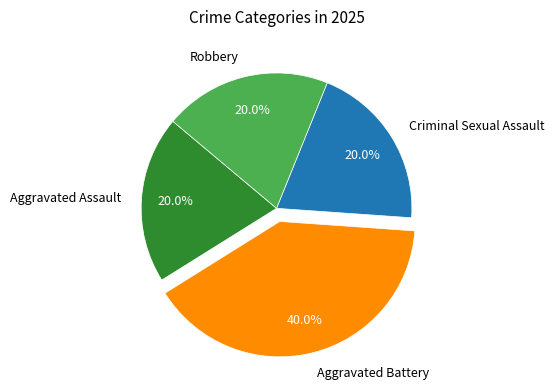

Combined, what portion of the pie is Criminal Sexual Assault and Robbery?

40.0%